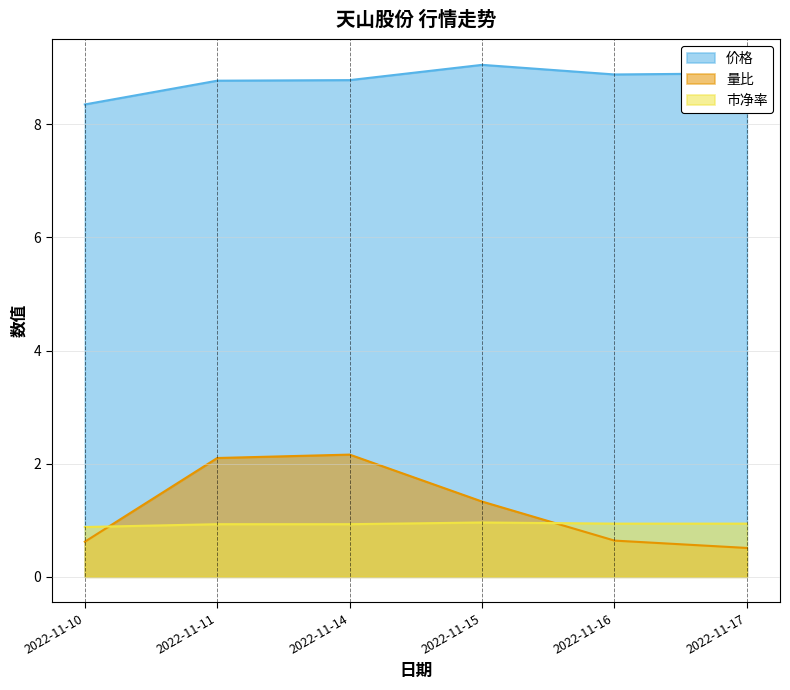

How many lines are shown in the chart?

3